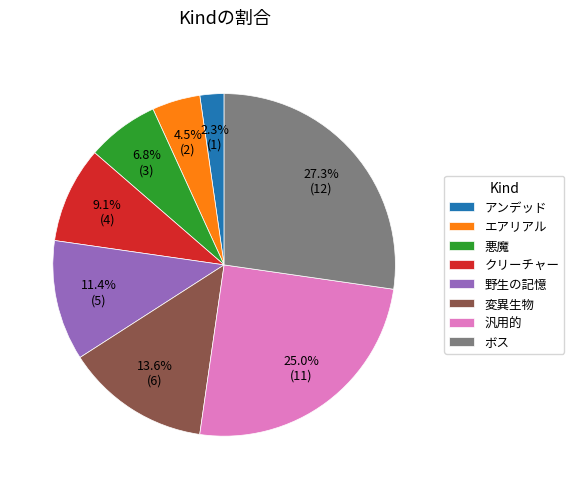

What is the largest slice in the pie chart?

ボス